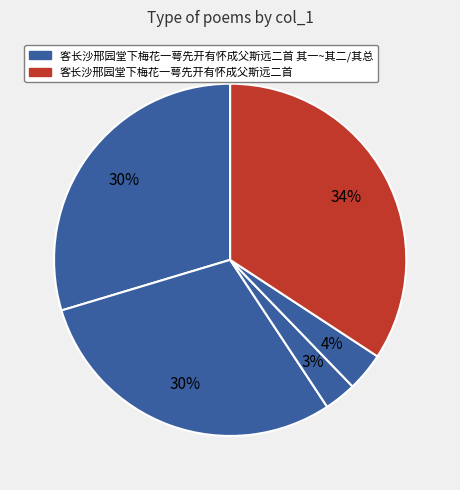

Is there any slice that represents more than half of the pie?

No